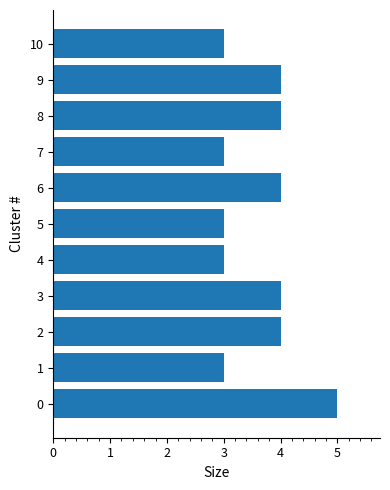

Are the bars grouped side by side (vs. stacked)?

No